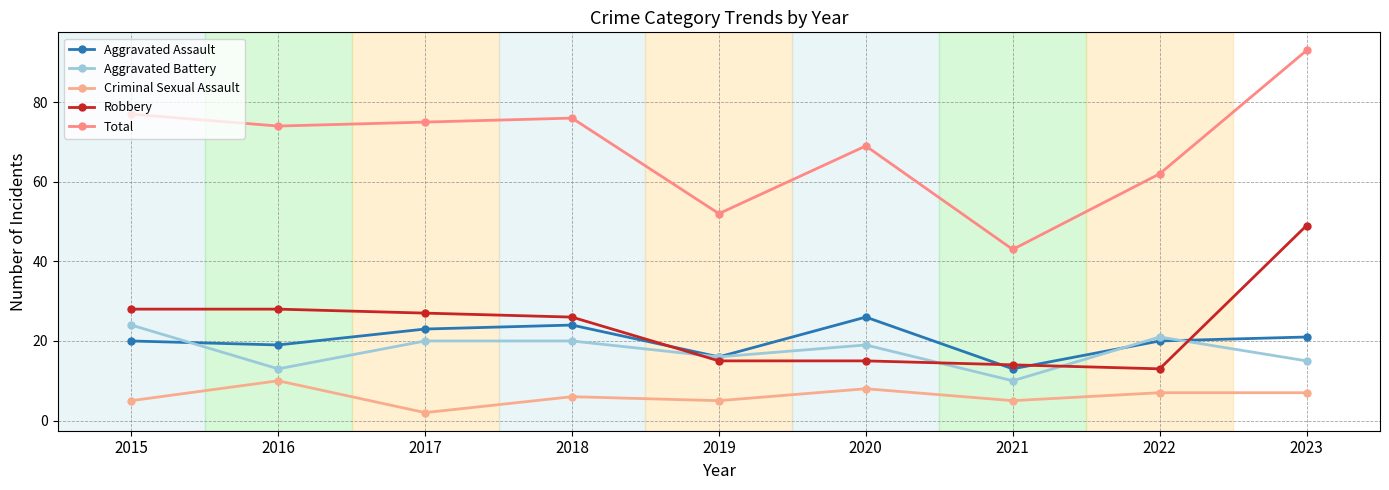

What is the approximate value of Robbery at 2015, to the nearest 10?

30